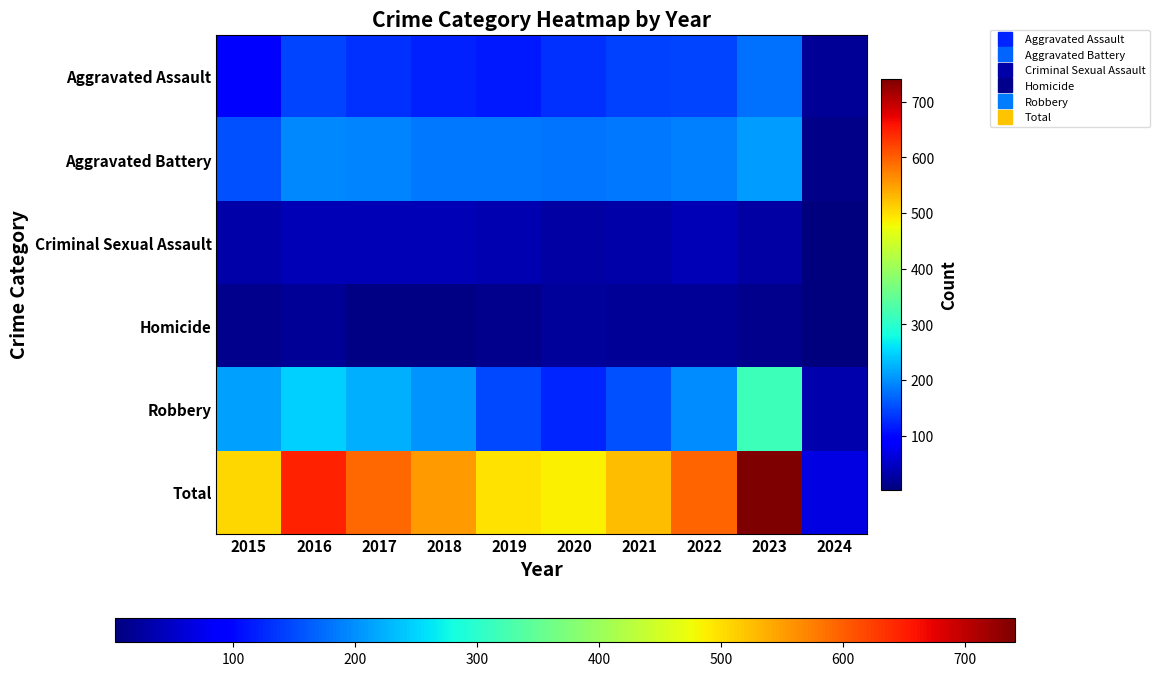

Rank the series by their maximum value, from highest to lowest.

Total, Robbery, Aggravated Battery, Aggravated Assault, Criminal Sexual Assault, Homicide